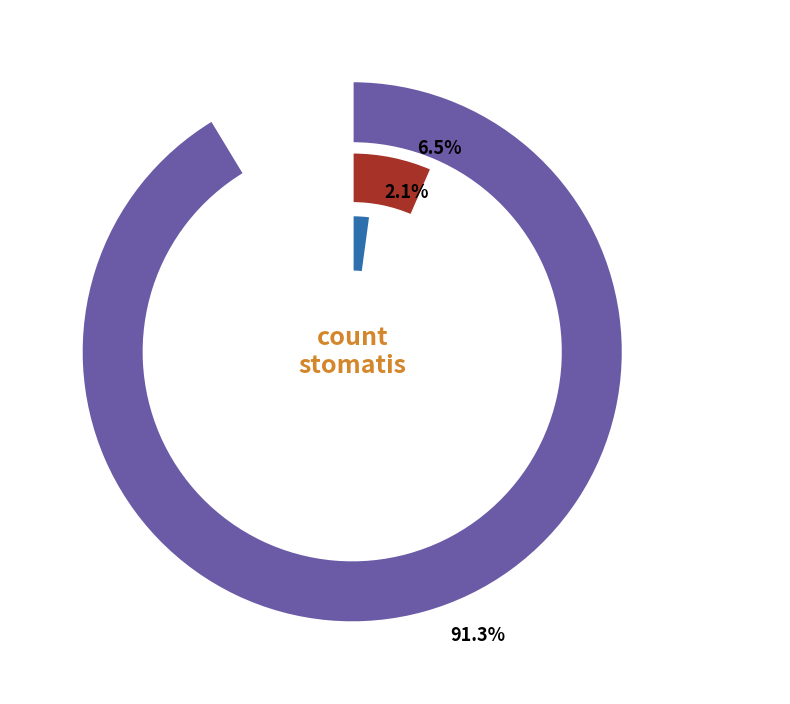

What is the total percentage of countDied and countCurrent?

8.7%